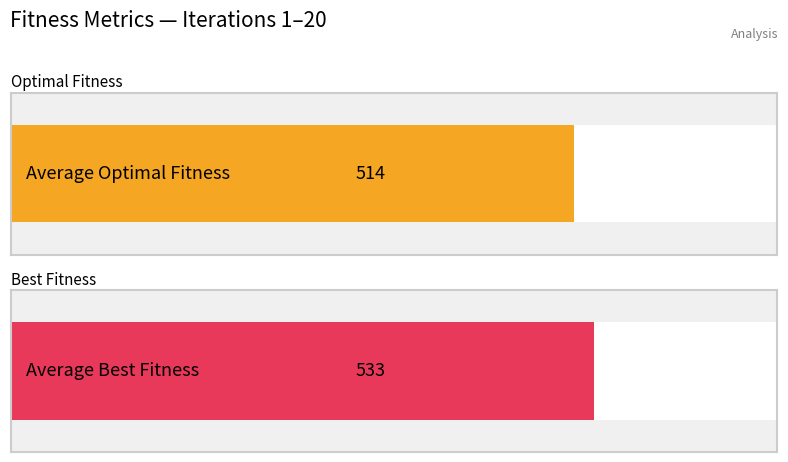

True or false: Optimal Fitness has a value of 514 at 4.

True